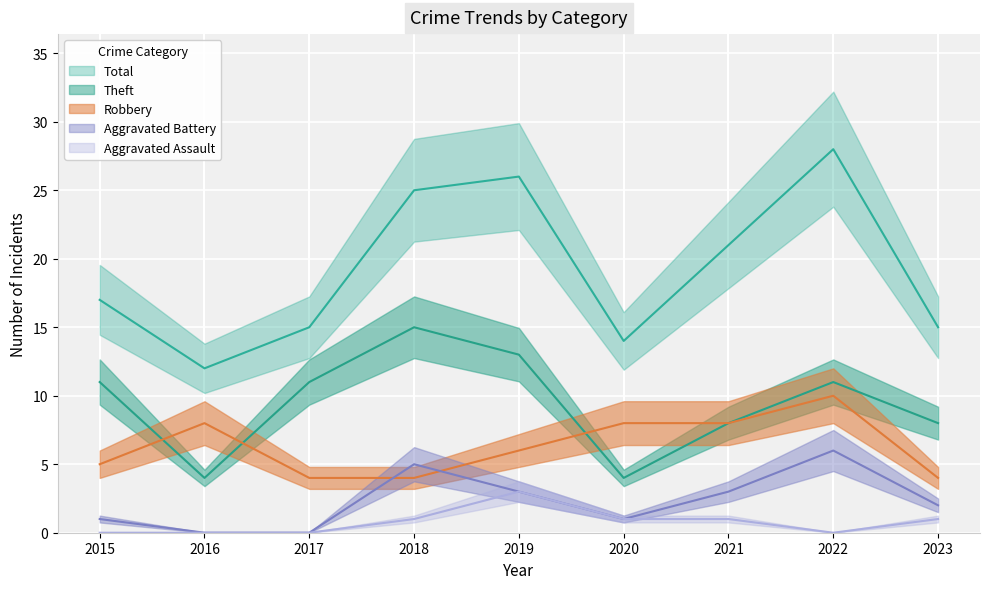

What are all the series names shown in the legend?

Robbery, Theft, Aggravated Battery, Aggravated Assault, Total